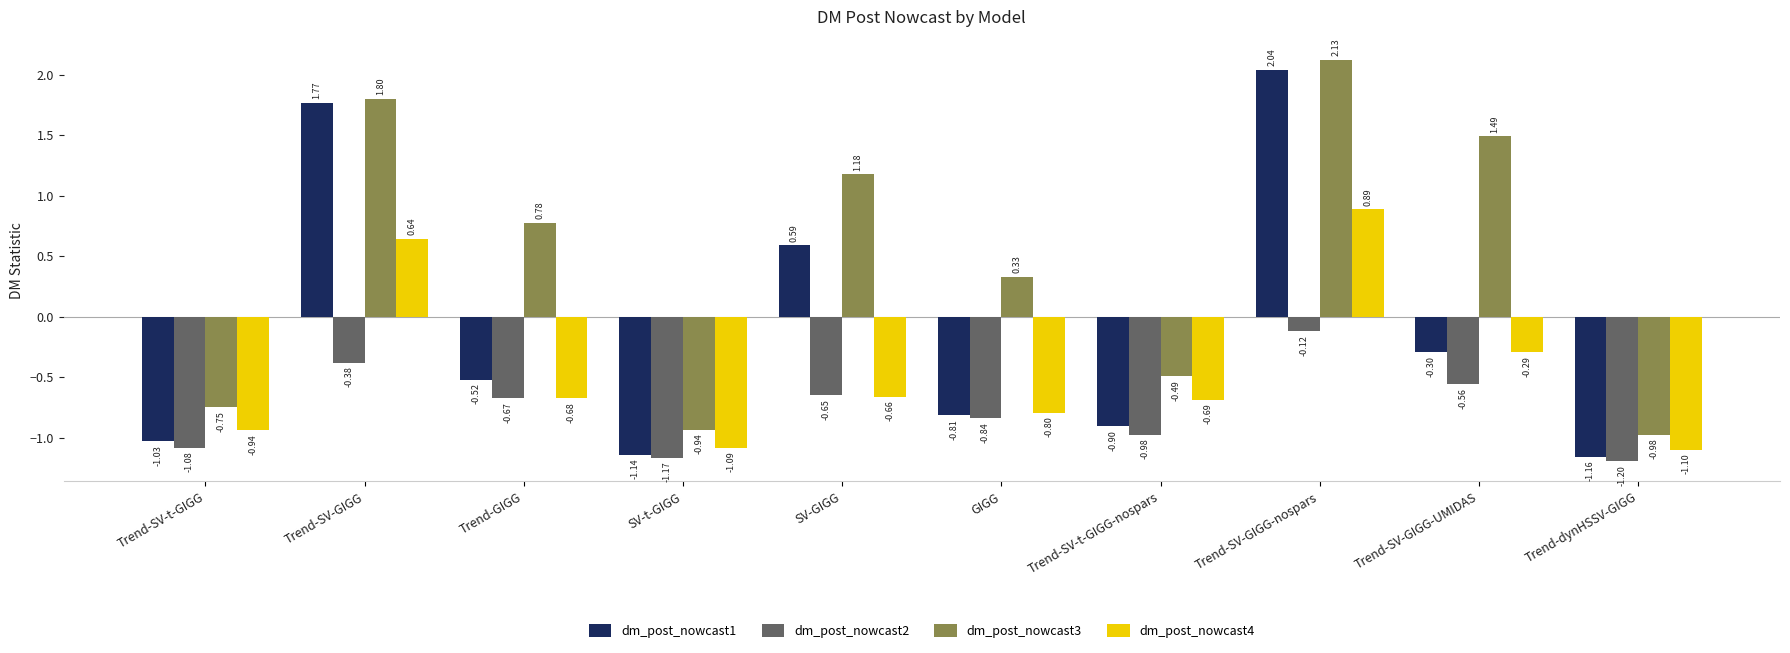

What is the label of the 4th bar from the right?

Trend-SV-t-GIGG-nospars